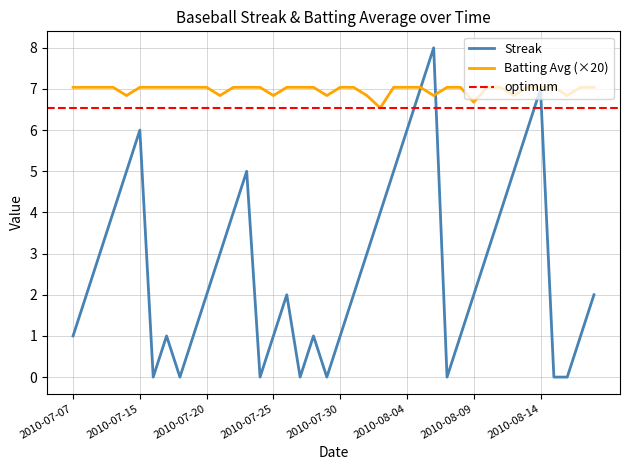

Does the chart have visible grid lines?

Yes